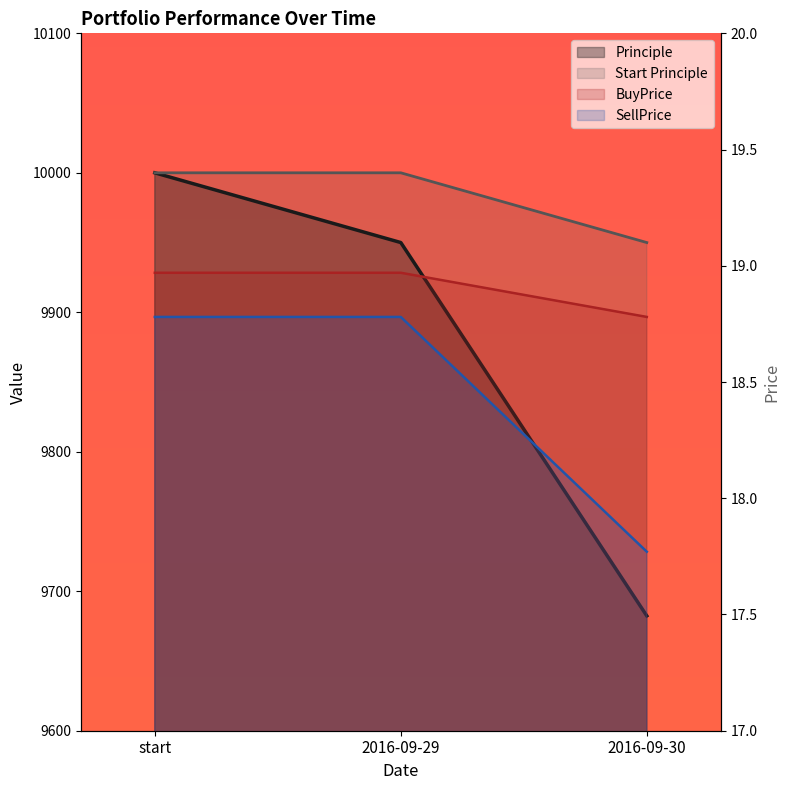

Does the chart display data point markers on the line(s)?

No